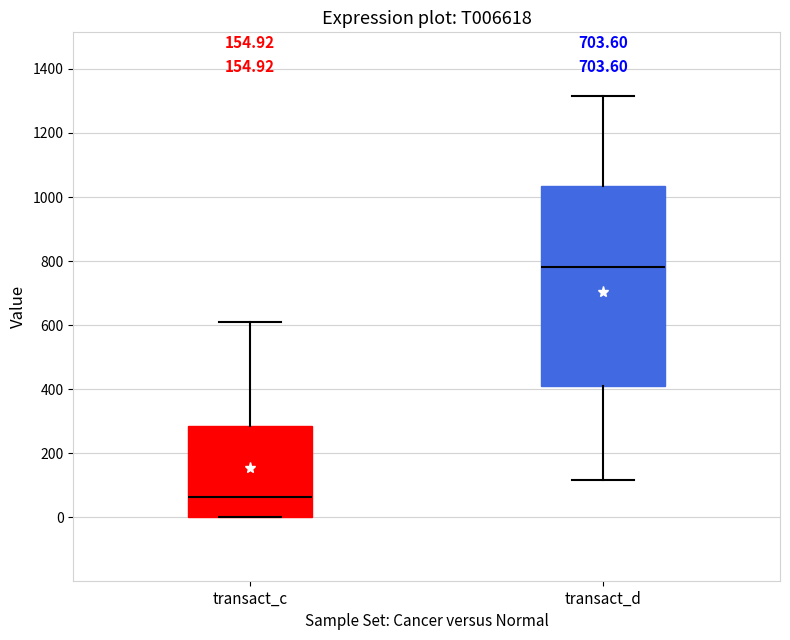

Which box is the tallest, from its lower edge to its upper edge?

transact_d